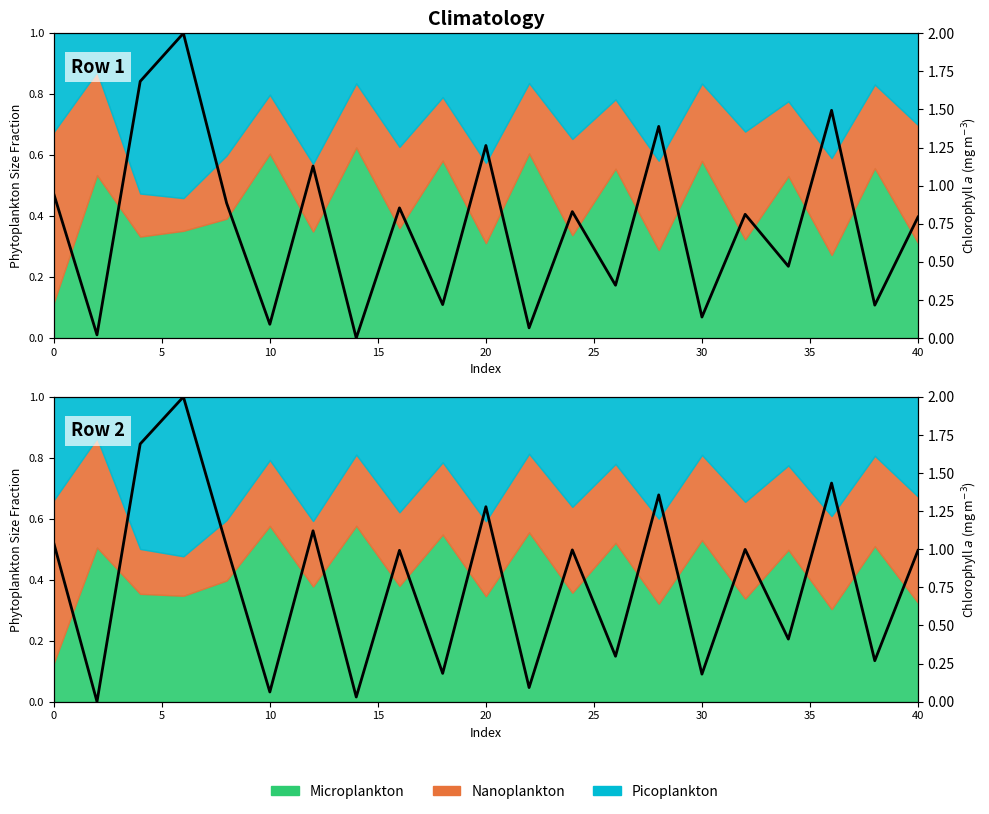

What is the average value?

0.8